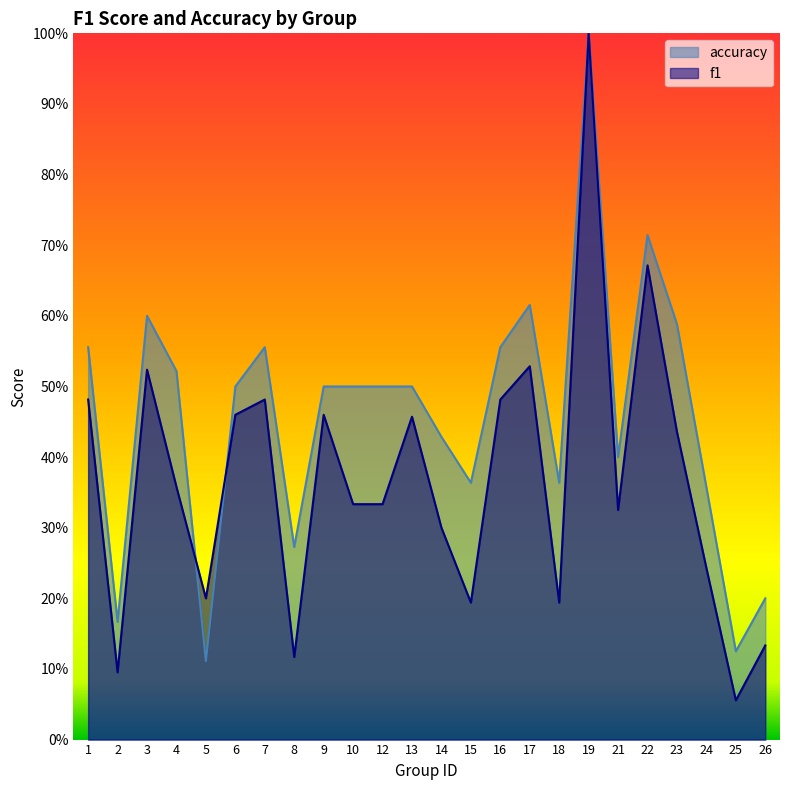

At 17, list the series in order from largest to smallest.

accuracy, f1